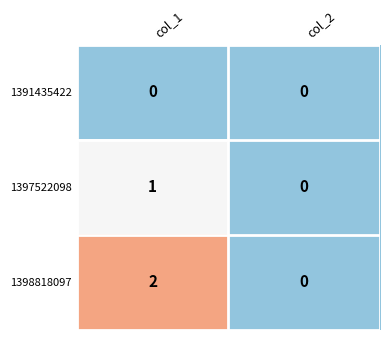

At which label is 1397522098 closest to 0?

col_2